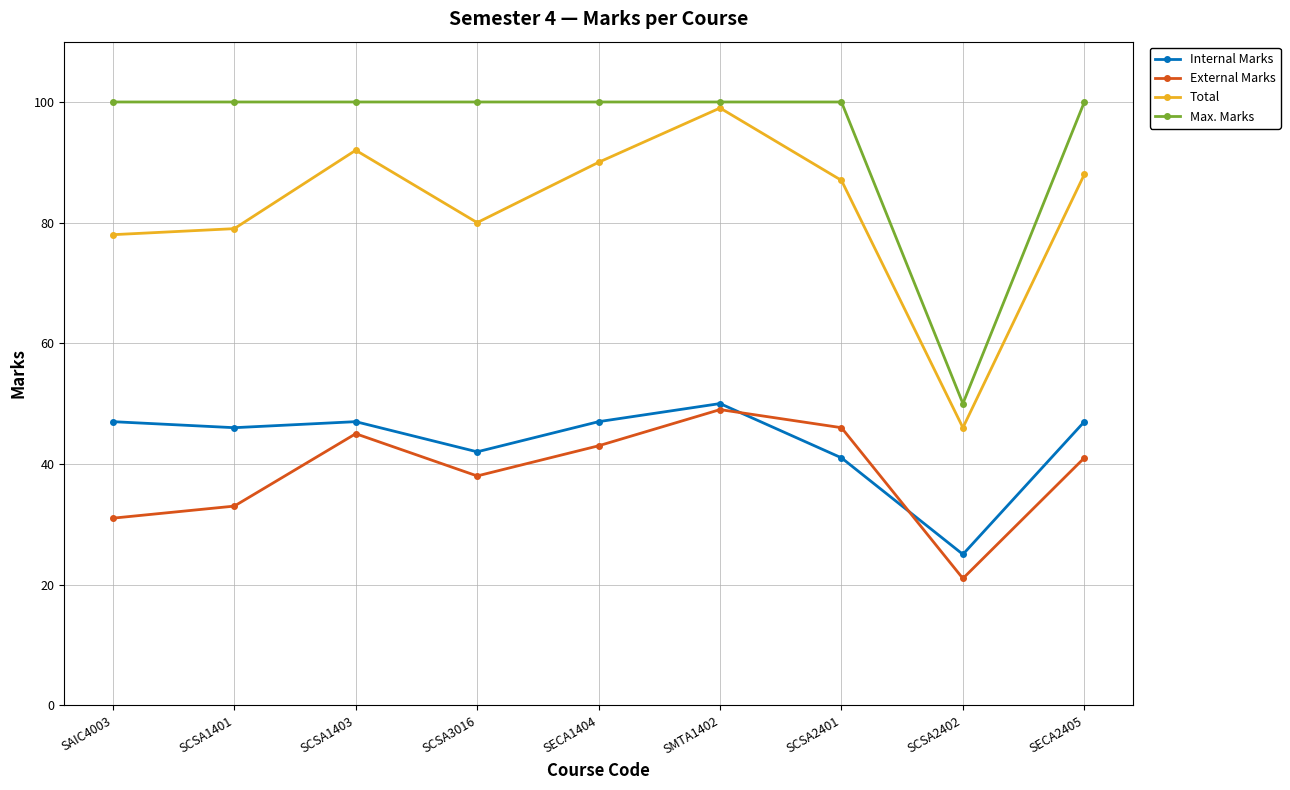

Which series has the largest range (max minus min)?

Total